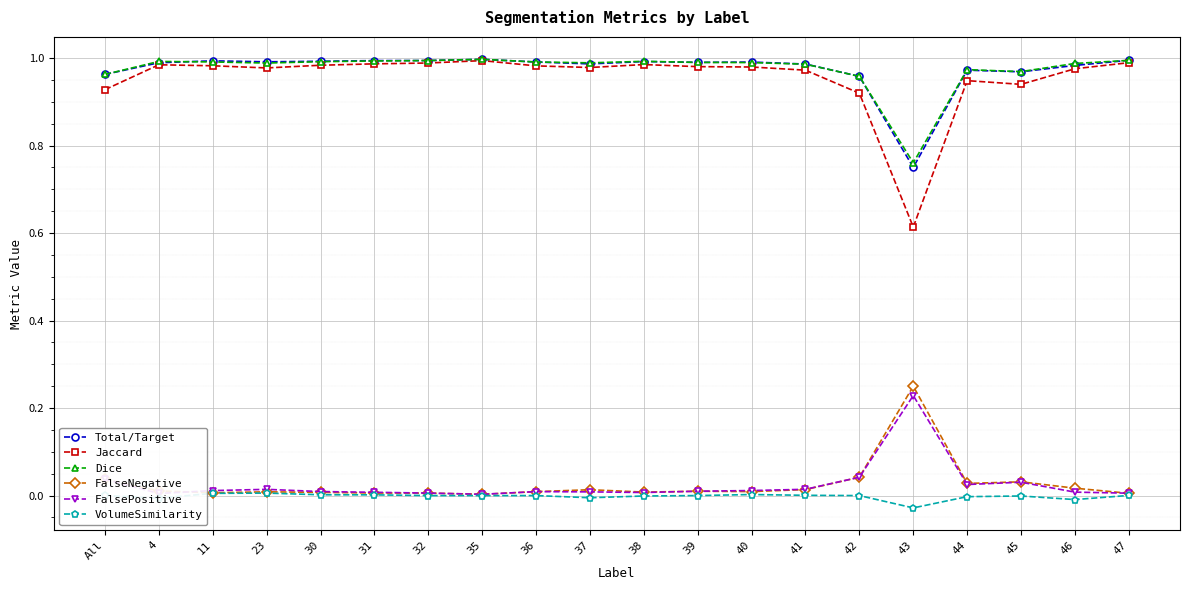

Which series has the largest range (max minus min)?

Jaccard